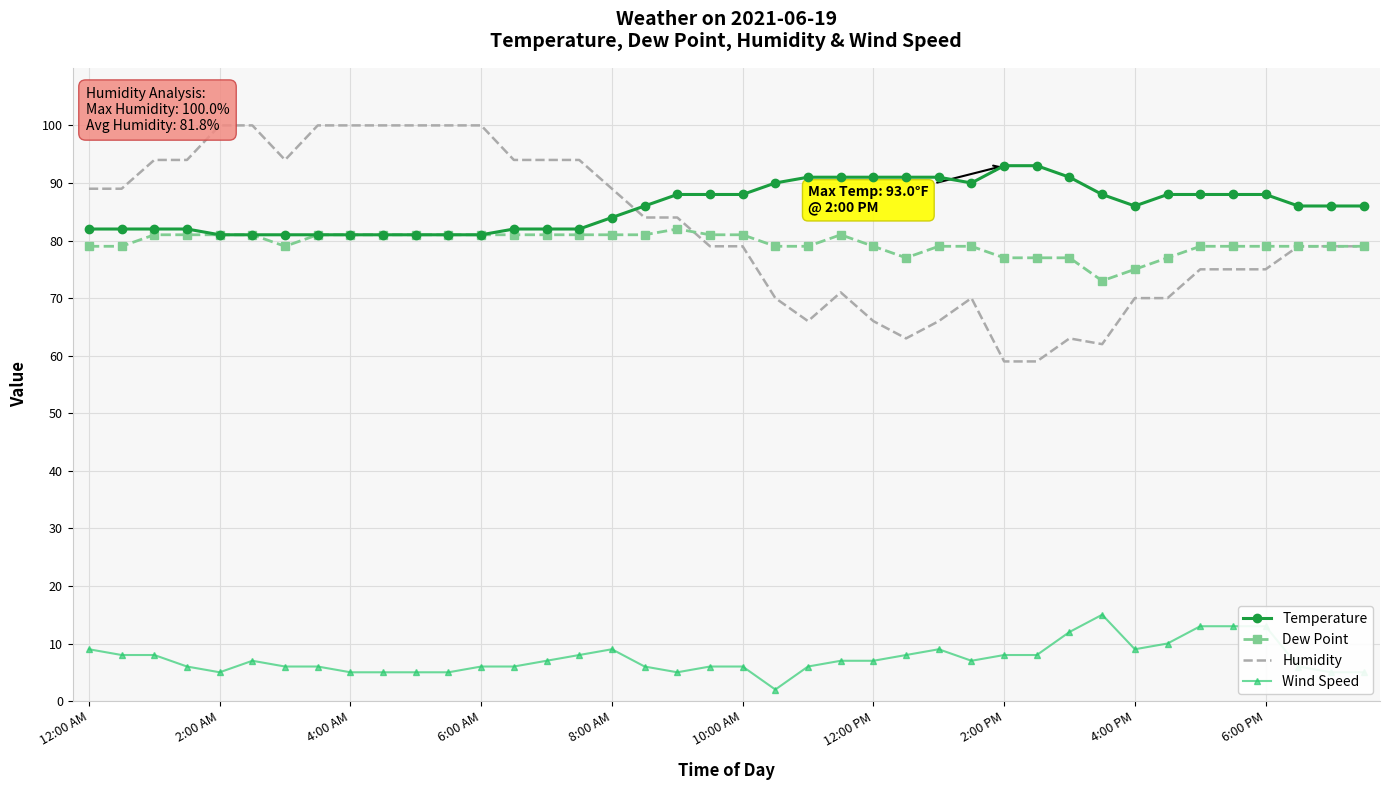

At how many categories does at least one series exceed 68?

40